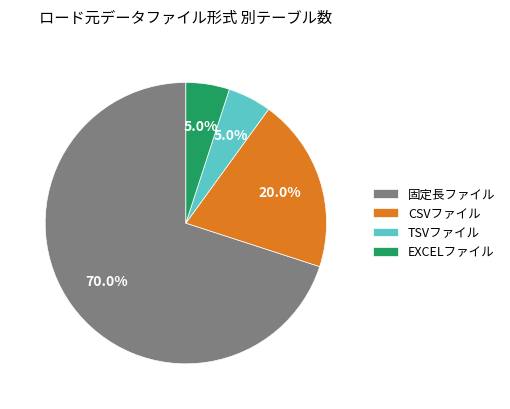

True or false: CSVファイル accounts for 25% of the total.

False